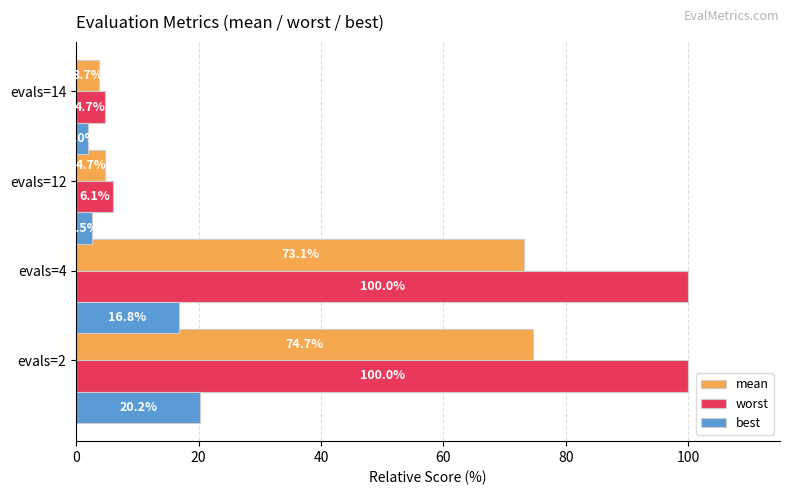

At how many categories does at least one series exceed 95?

2